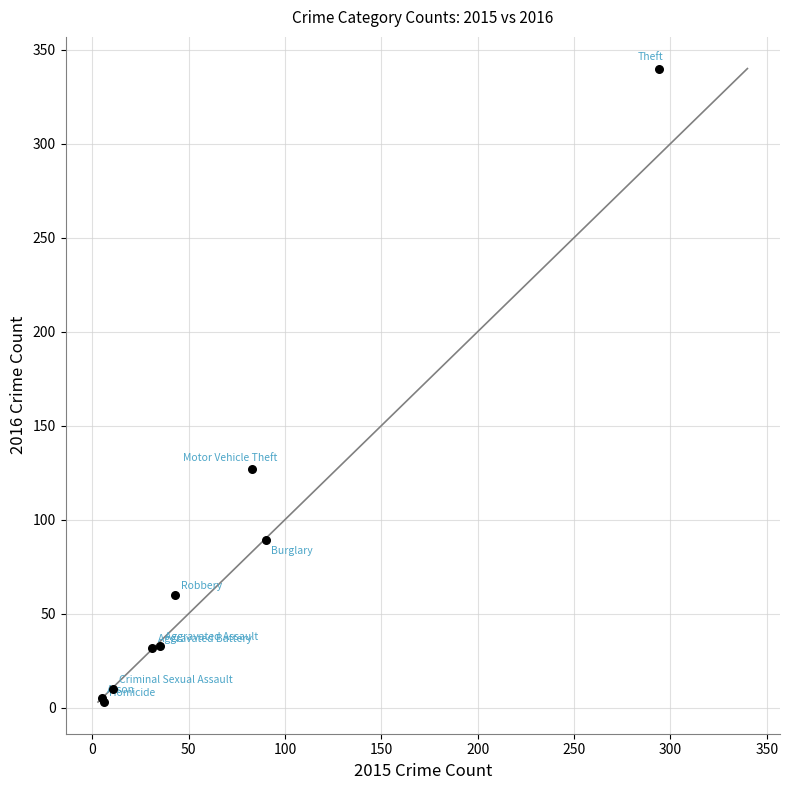

What Y value in the scatter plot is closest to 171?

127